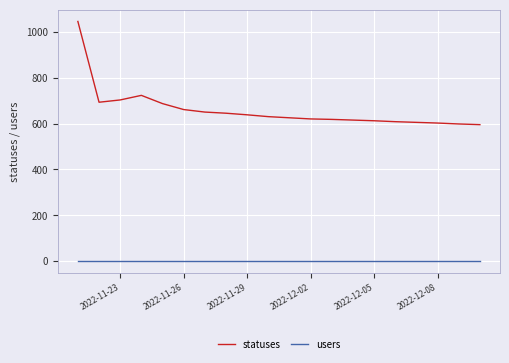

What is the sum of all statuses values?

13174